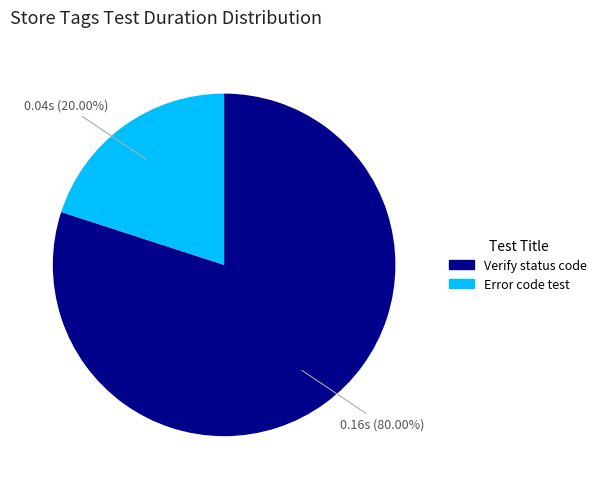

Is the sum of Verify status code and Error code test greater than half?

Yes